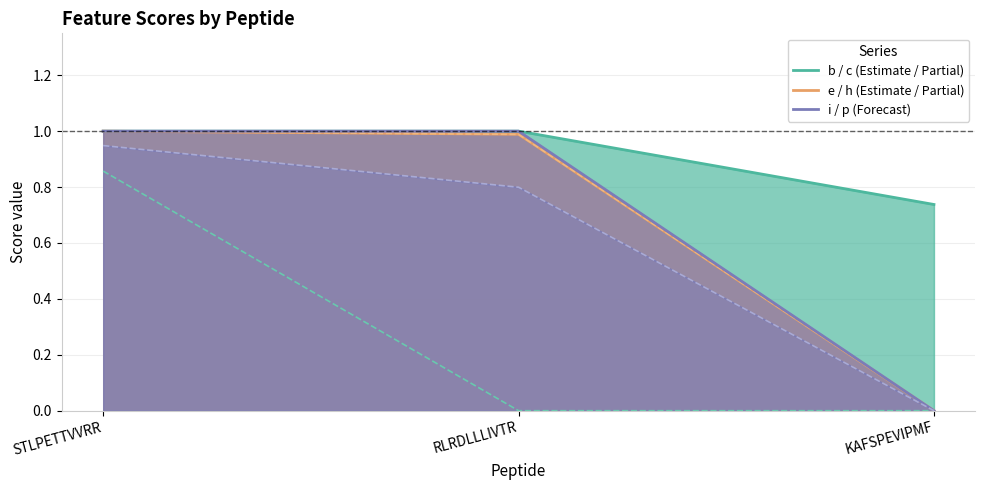

What is the label of the 2nd point from the right?

RLRDLLLIVTR